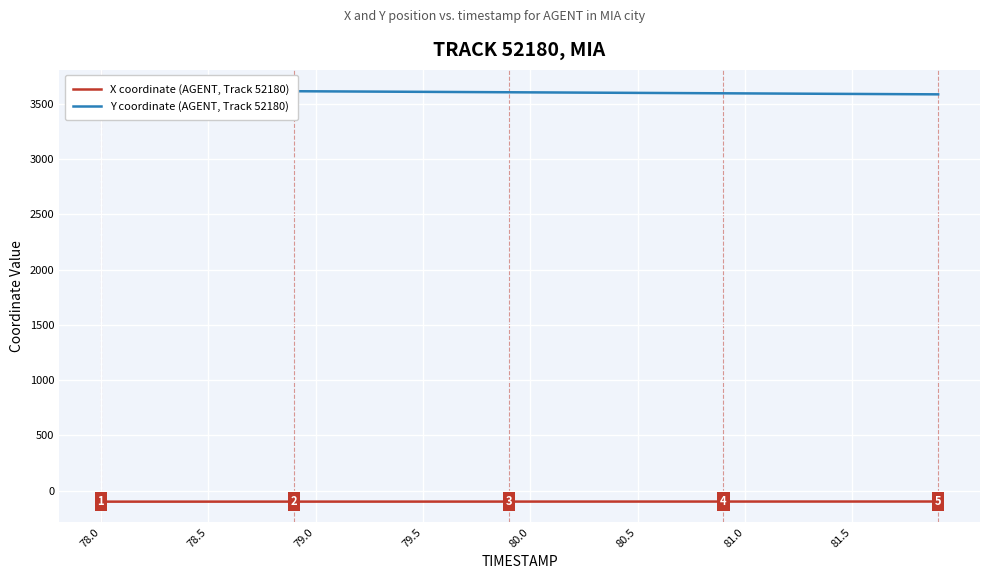

At which label does X coordinate (AGENT, Track 52180) reach its minimum?

78.0